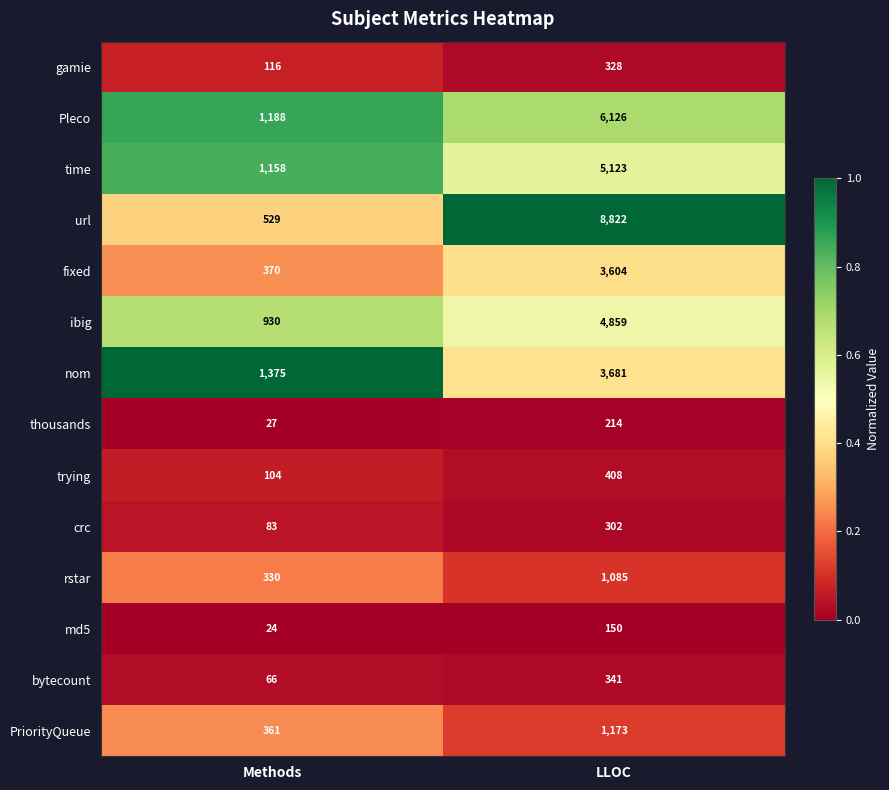

Which series has the largest total across all categories?

url